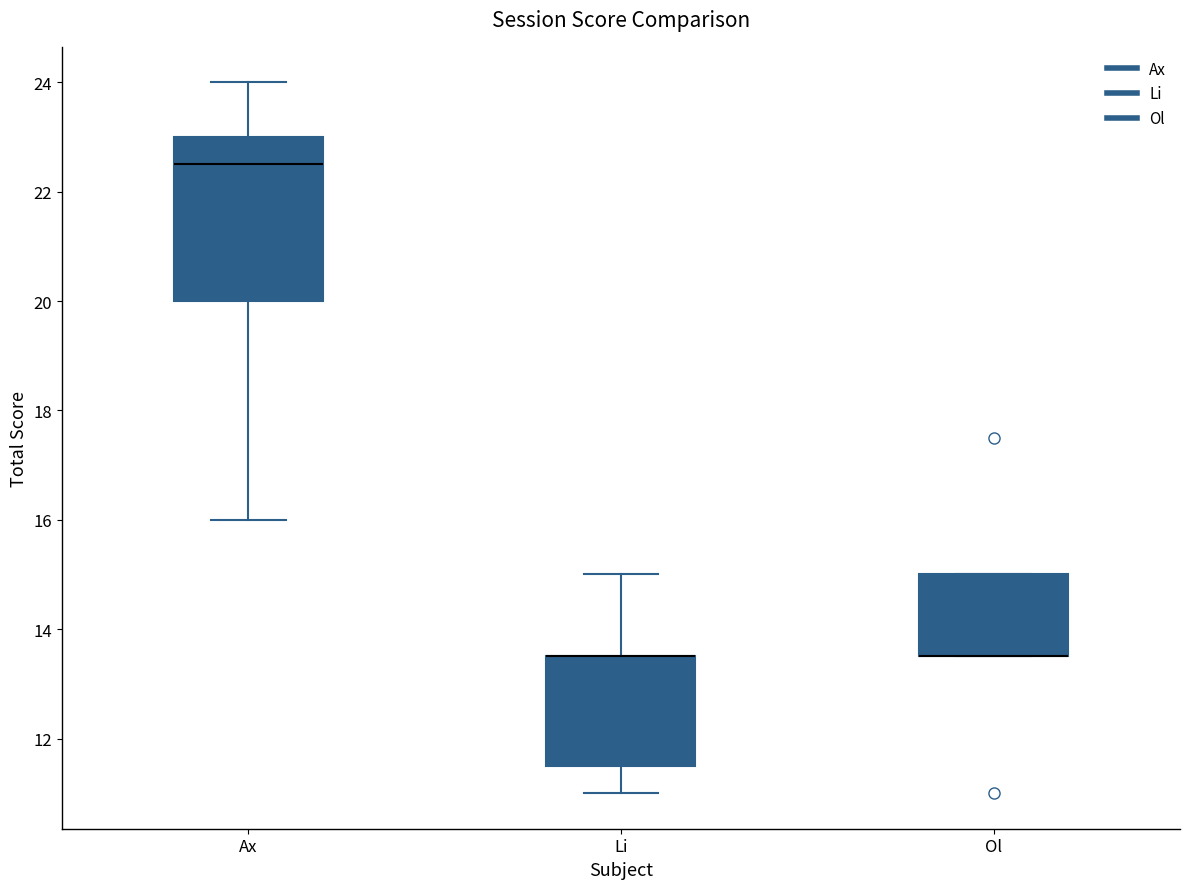

Reading left to right, transcribe this box plot: for each box, give where its median line is, the range the box spans, and where its two whiskers end, as read against the y-axis. The values are not printed on the chart, so give them approximately, as read against the axis.

Ax: median 22.6, box 20.0 to 23.0, whiskers 16.0 to 24.0
Li: median 13.6 (drawn on the box's upper edge), box 11.6 to 13.6, whiskers 11.0 to 15.0
Ol: median 13.6 (drawn on the box's lower edge), box 13.6 to 15.0, whiskers 13.6 to 15.0